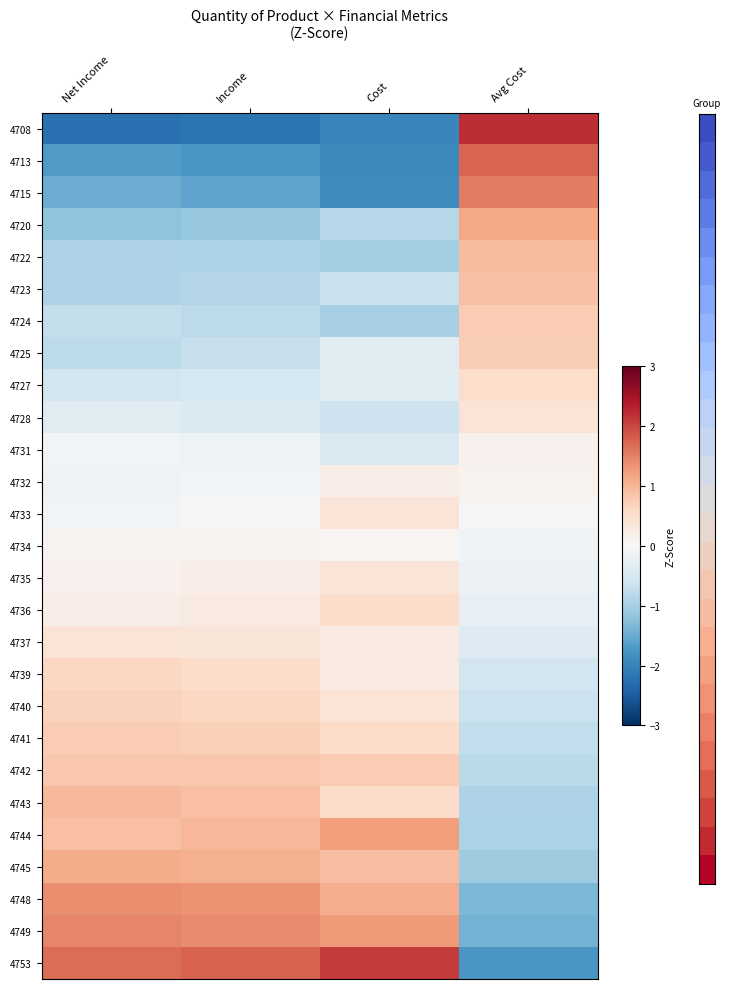

How many series are shown in this chart?

27